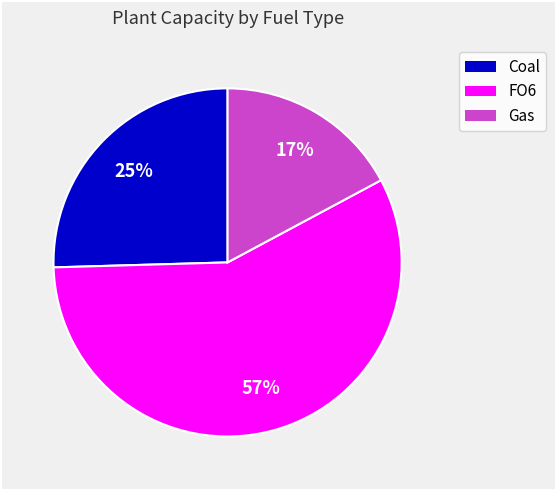

Does any single category account for the majority?

Yes